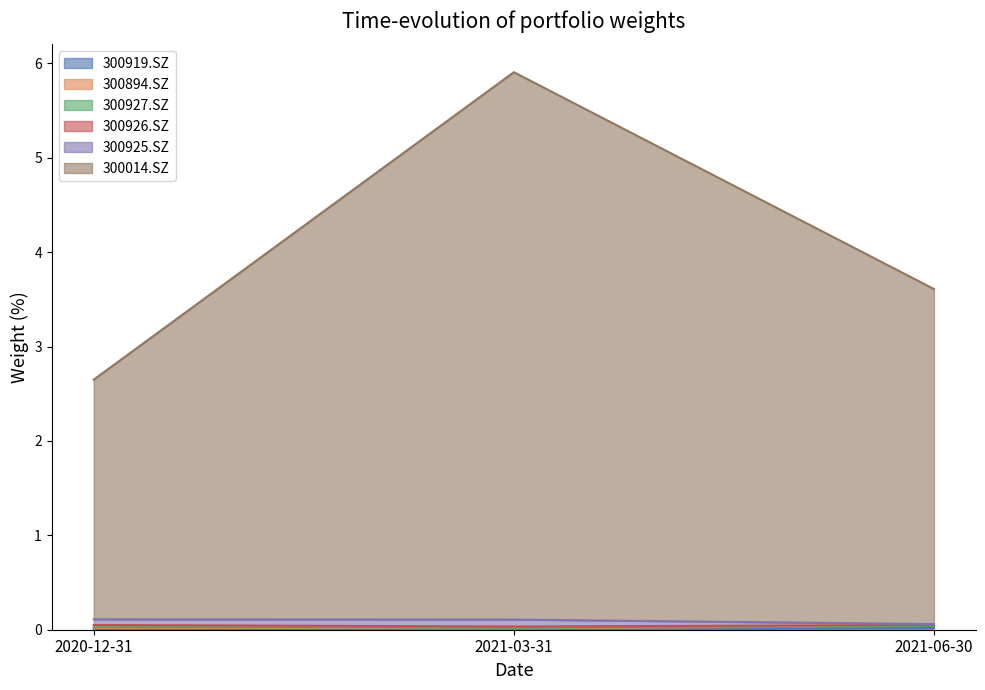

Does the chart have visible grid lines?

No